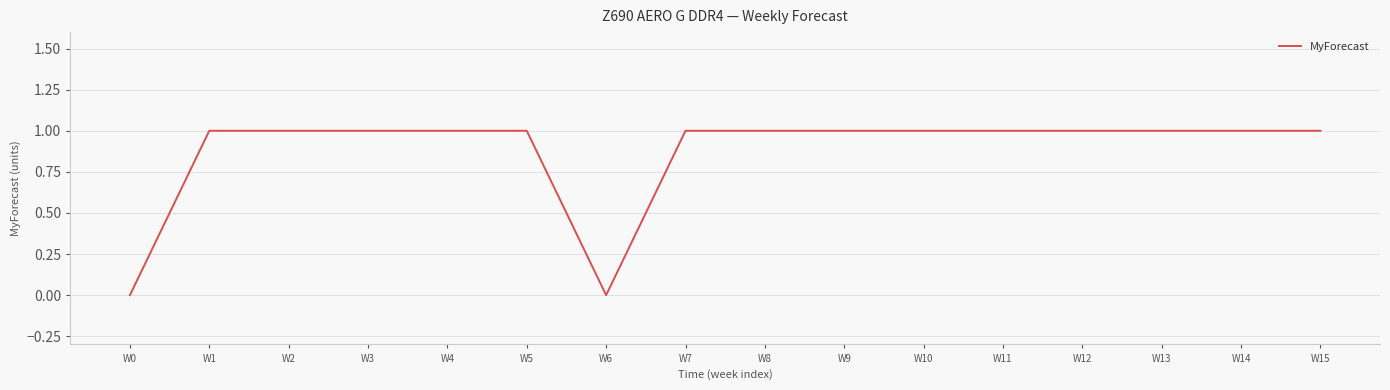

The value at W14 is 1. True or false?

True